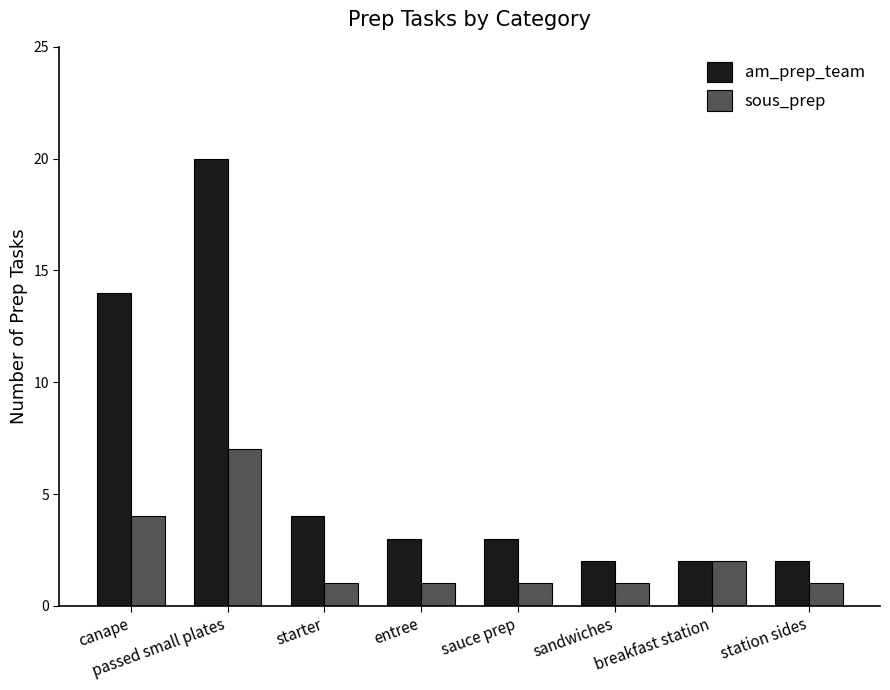

Reading left to right, transcribe all the data shown in this chart.

am_prep_team: canape=14	passed small plates=20	starter=4	entree=3	sauce prep=3	sandwiches=2	breakfast station=2	station sides=2
sous_prep: canape=4	passed small plates=7	starter=1	entree=1	sauce prep=1	sandwiches=1	breakfast station=2	station sides=1